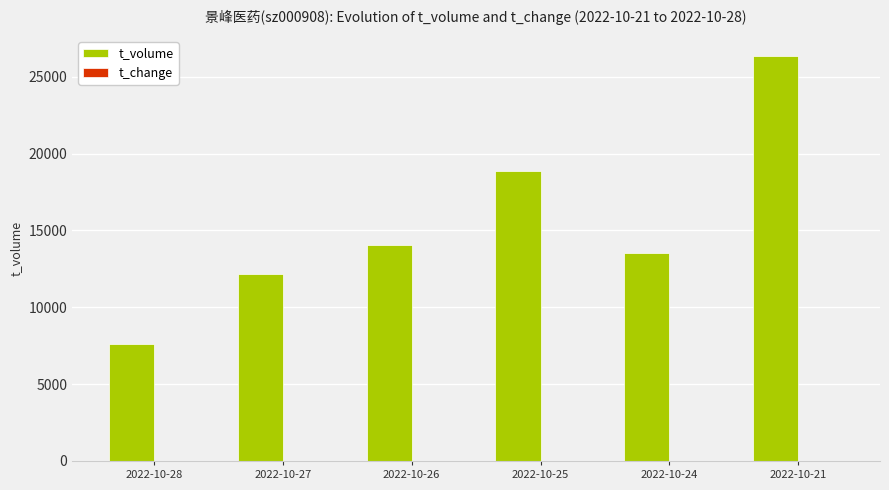

What is the maximum value shown in the chart?

26335.0